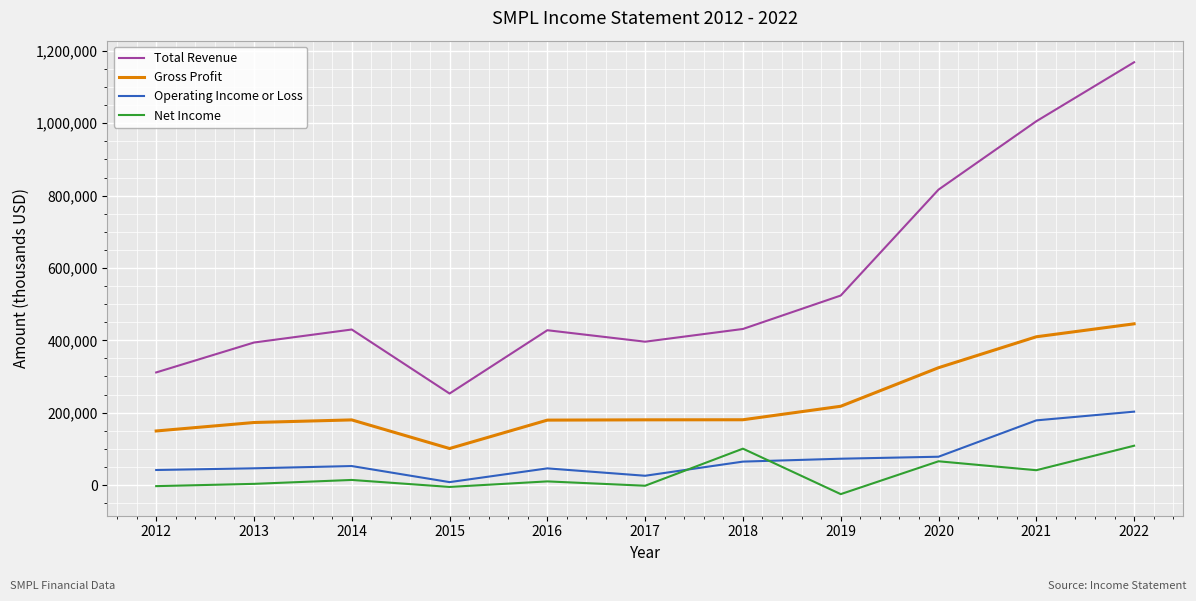

True or false: Total Revenue has a value of 1168700 at 2022.

True